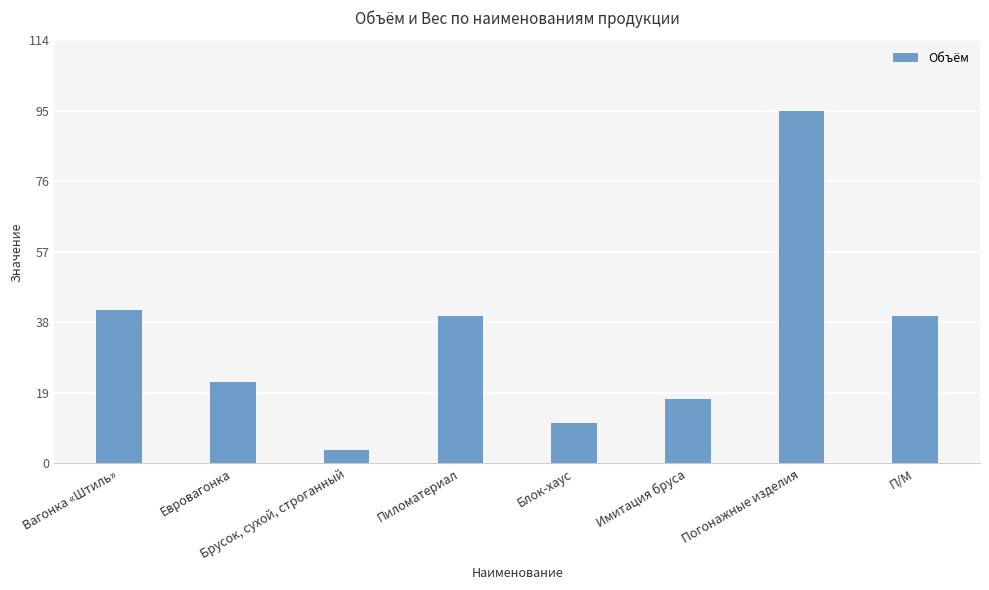

Reading left to right, transcribe all the data shown in this chart.

41.3	22.0	3.5	39.8	10.9	17.5	95.1	39.8